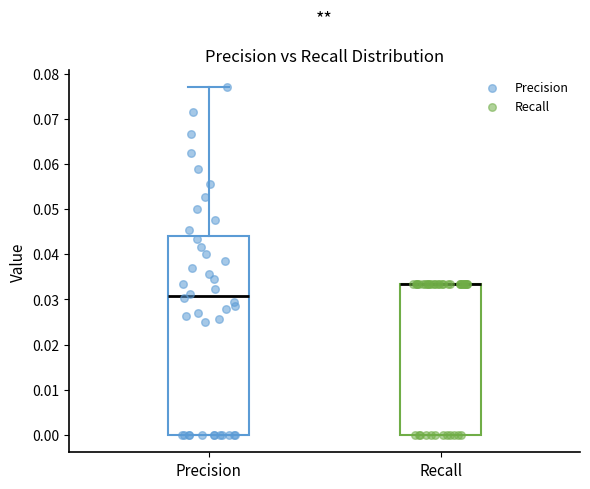

Reading left to right, read every box against the y-axis: the position of its median line, the range the box covers, and the ends of its whiskers. The values are not printed on the chart, so give them approximately, as read against the axis.

Precision: median 0.031, box 0.000 to 0.044, whiskers 0.000 to 0.077
Recall: median 0.033 (drawn on the box's upper edge), box 0.000 to 0.033, whiskers 0.000 to 0.033